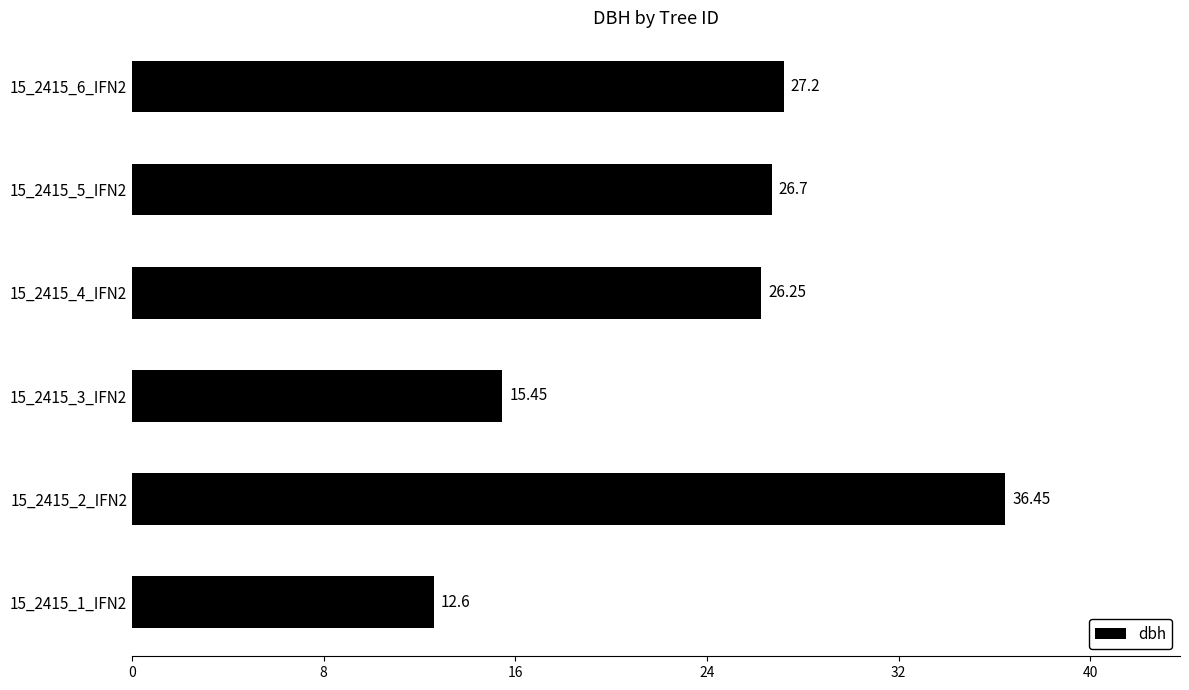

List the labels in order of value, largest first.

15_2415_2_IFN2, 15_2415_6_IFN2, 15_2415_5_IFN2, 15_2415_4_IFN2, 15_2415_3_IFN2, 15_2415_1_IFN2